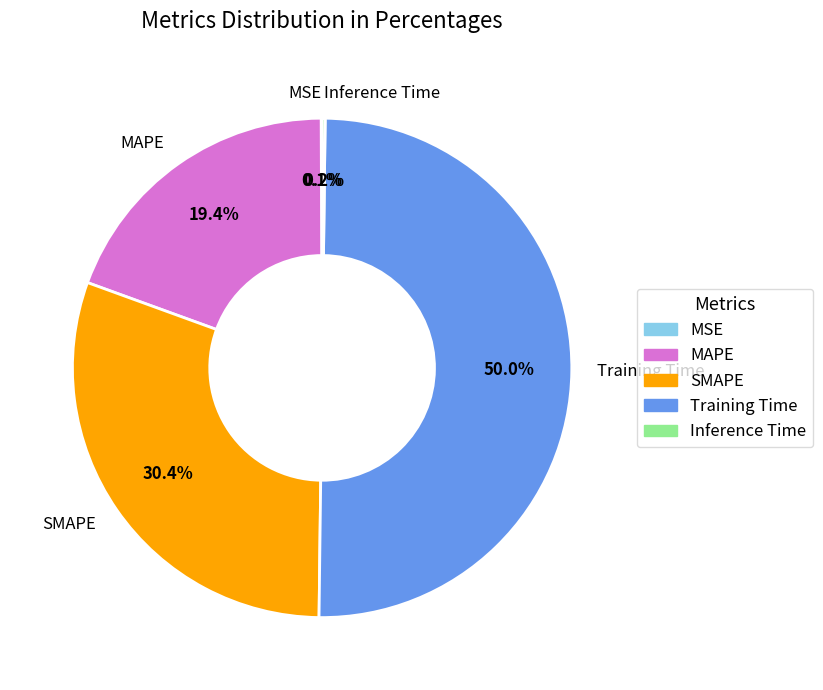

What is the ratio of the value at SMAPE to the value at Training Time?

0.6